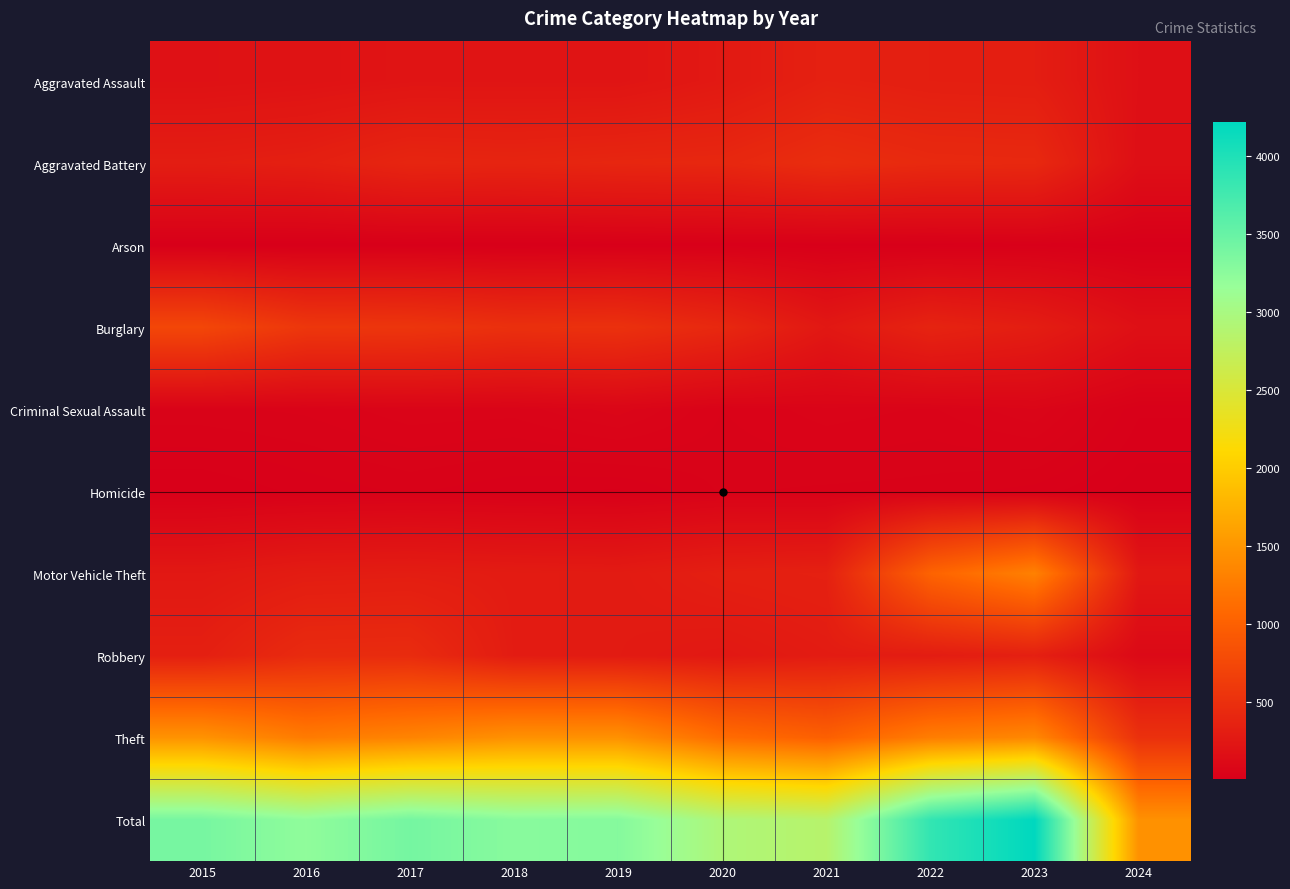

At which category is the sum across all series the highest?

2023